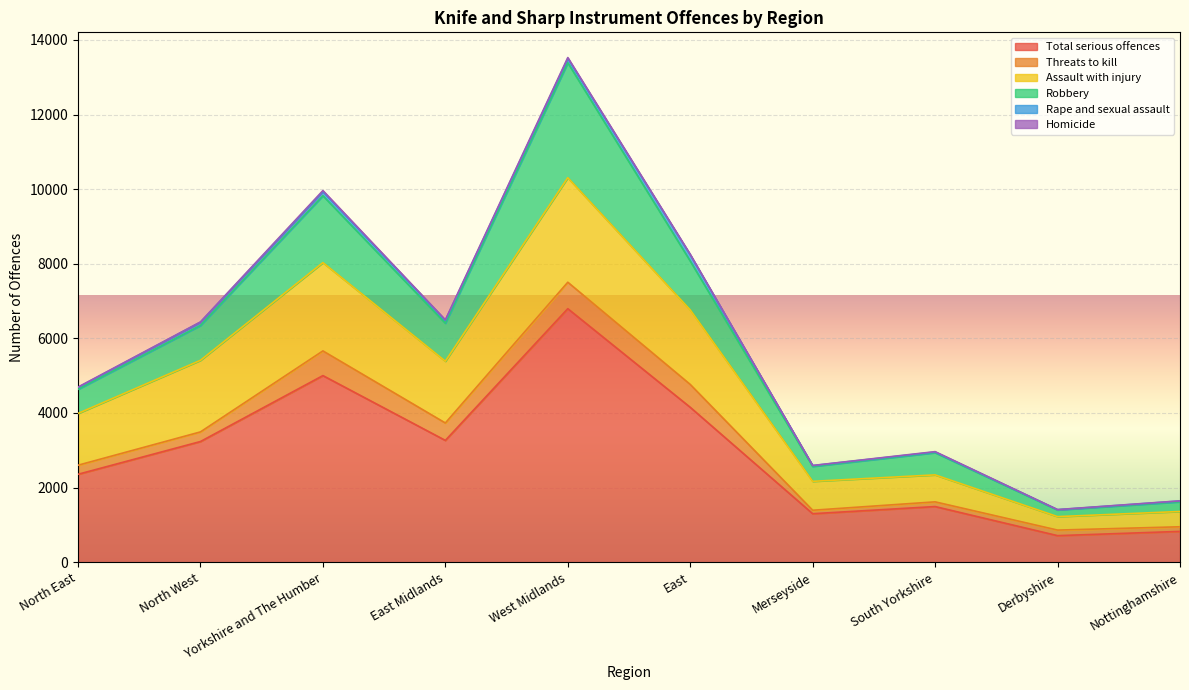

Reading left to right, transcribe all the data shown in this chart.

Total serious offences: North East=2357	North West=3235	Yorkshire and The Humber=5002	East Midlands=3265	West Midlands=6796	East=4152	Merseyside=1300	South Yorkshire=1492	Derbyshire=712	Nottinghamshire=826
Threats to kill: North East=243	North West=258	Yorkshire and The Humber=662	East Midlands=467	West Midlands=709	East=613	Merseyside=93	South Yorkshire=126	Derbyshire=149	Nottinghamshire=124
Assault with injury: North East=1388	North West=1919	Yorkshire and The Humber=2367	East Midlands=1656	West Midlands=2802	East=1998	Merseyside=775	South Yorkshire=723	Derbyshire=361	Nottinghamshire=410
Robbery: North East=646	North West=934	Yorkshire and The Humber=1793	East Midlands=1019	West Midlands=3080	East=1310	Merseyside=400	South Yorkshire=595	Derbyshire=180	Nottinghamshire=259
Rape and sexual assault: North East=52	North West=88	Yorkshire and The Humber=111	East Midlands=75	West Midlands=116	East=164	Merseyside=22	South Yorkshire=18	Derbyshire=6	Nottinghamshire=22
Homicide: North East=9	North West=7	Yorkshire and The Humber=27	East Midlands=15	West Midlands=24	East=16	Merseyside=3	South Yorkshire=10	Derbyshire=3	Nottinghamshire=4